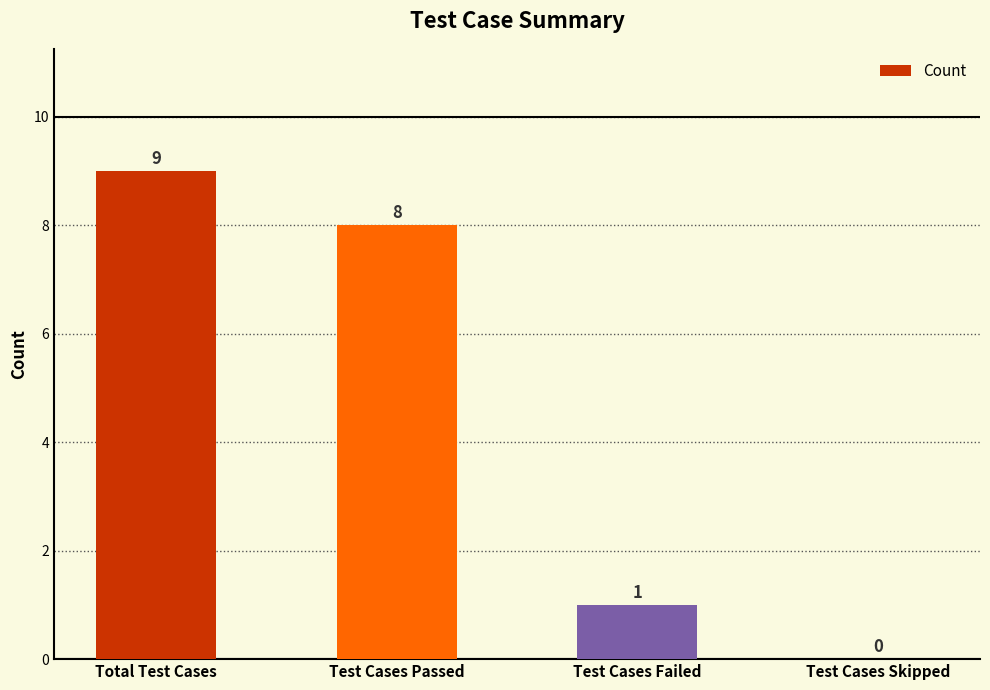

What is the change in value from Total Test Cases to Test Cases Passed?

-1